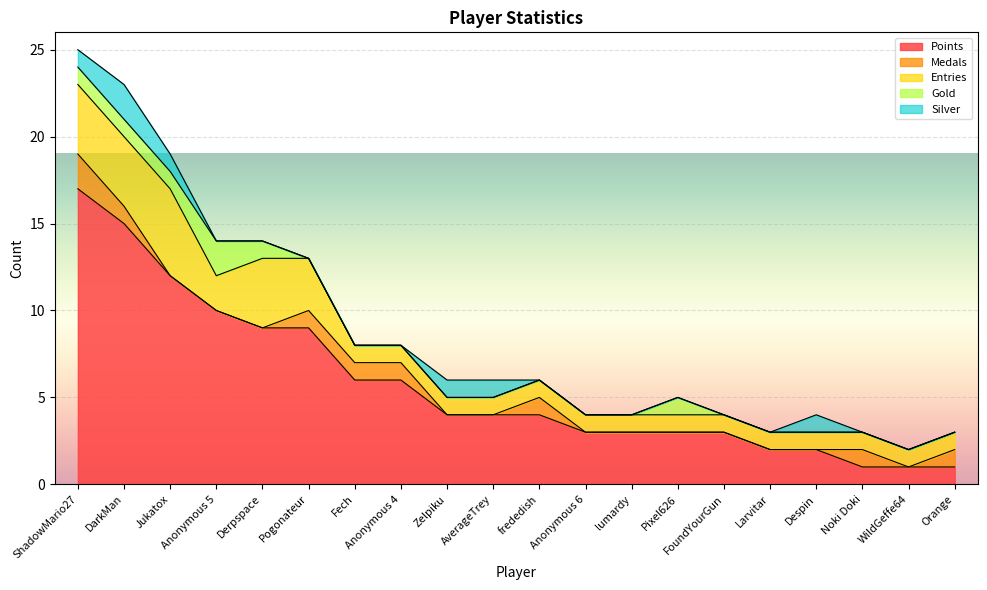

Where is the first local minimum for Entries?

Anonymous 5